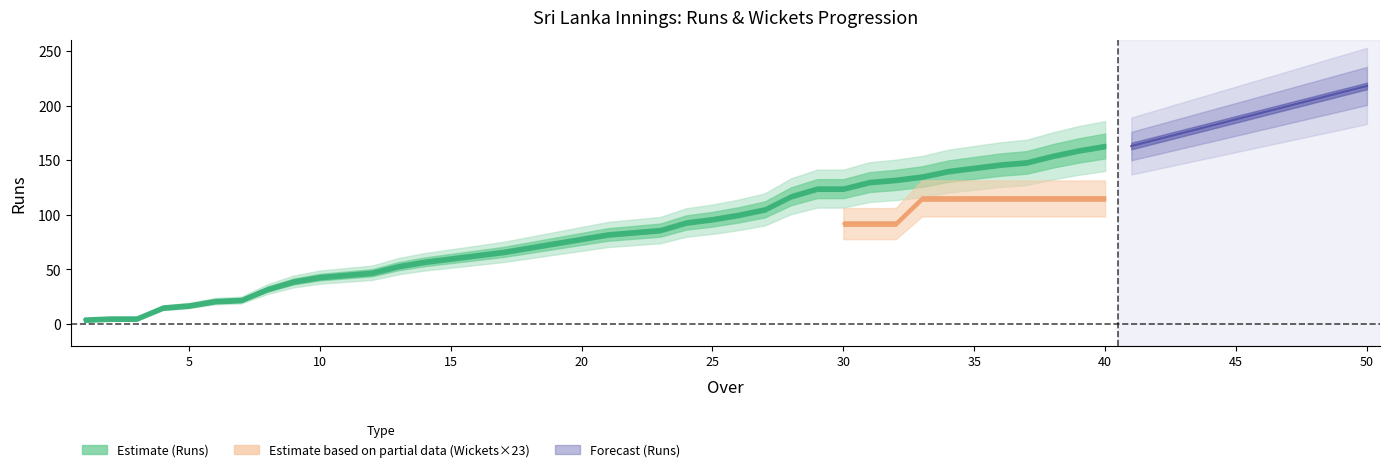

How many categories are shown in the chart?

40